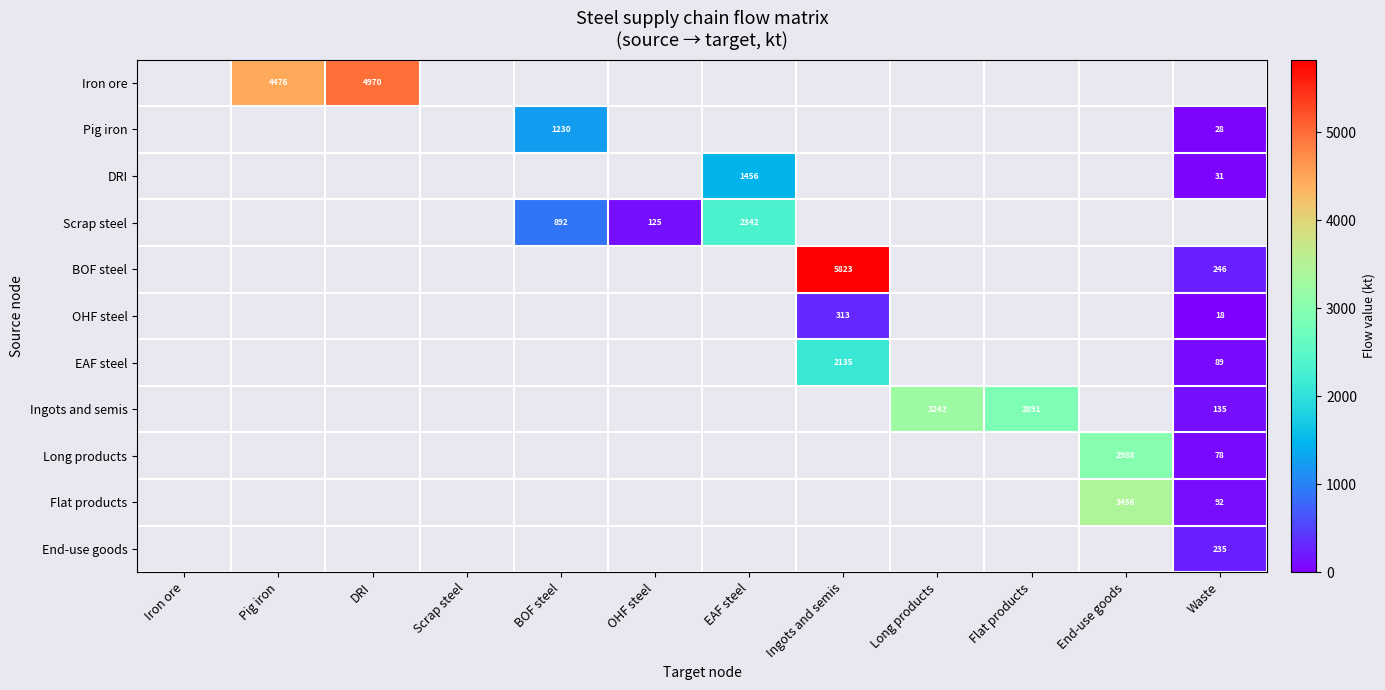

At Pig iron, list the series in order from smallest to largest.

Pig iron, DRI, Scrap steel, BOF steel, OHF steel, EAF steel, Ingots and semis, Long products, Flat products, End-use goods, Iron ore